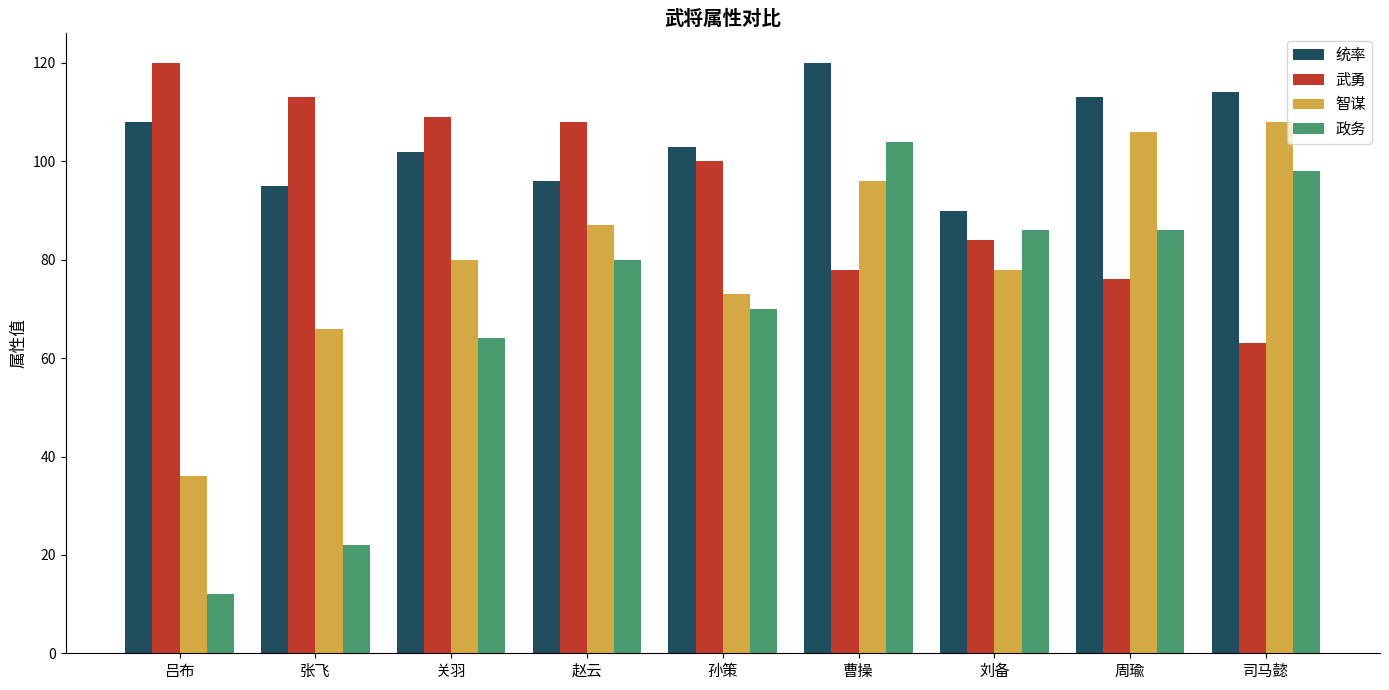

Is it true that 统率 equals 155 at 司马懿?

False